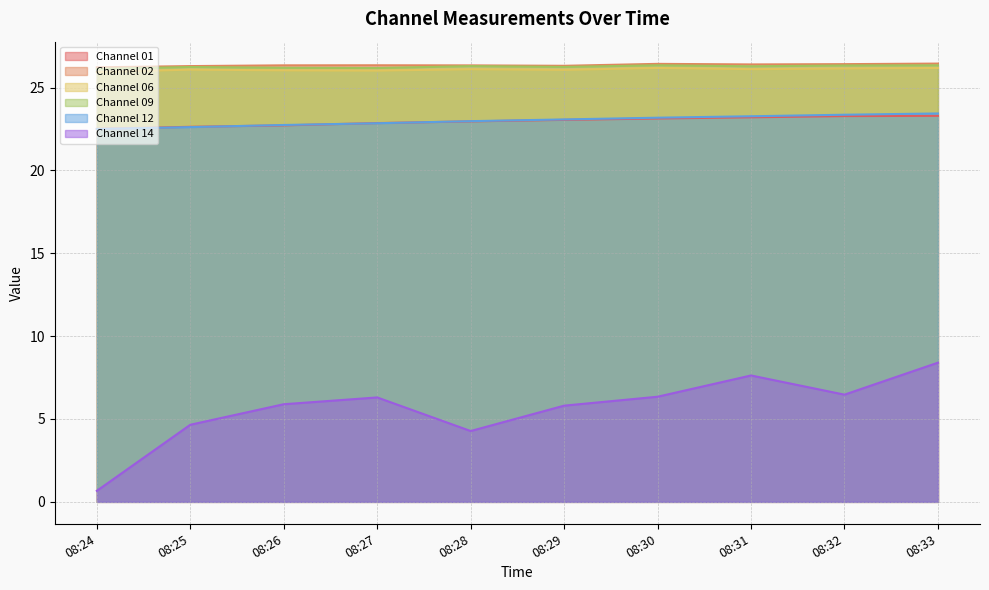

Does the chart have visible grid lines?

Yes